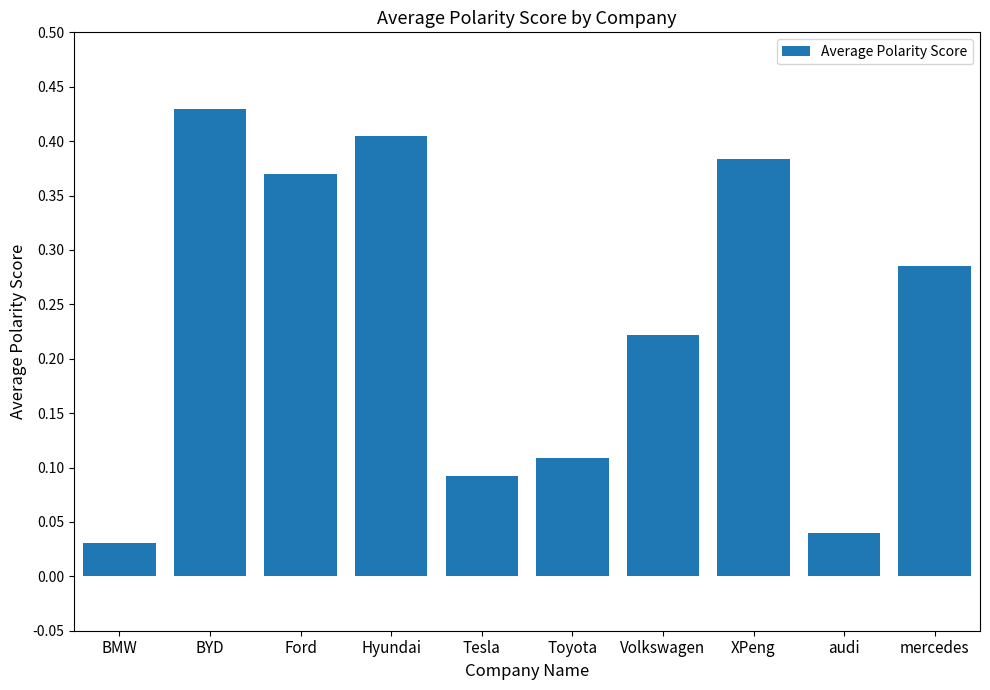

Is it true that the value at Toyota is 0.0?

False